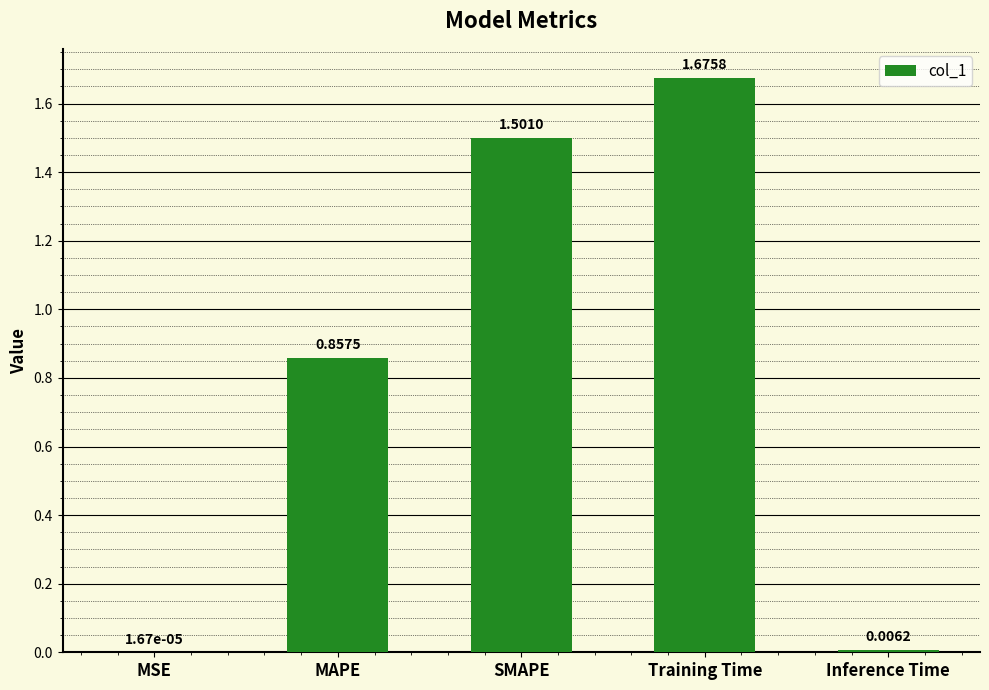

Which category has the highest value across all series?

Training Time